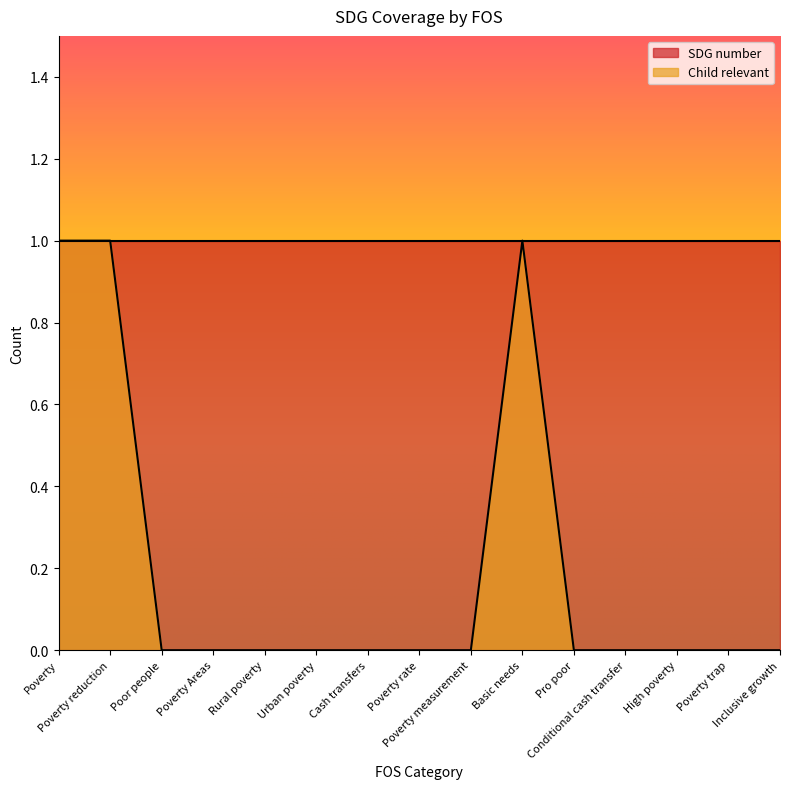

True or false: the data has more than 0 interior local peaks.

True